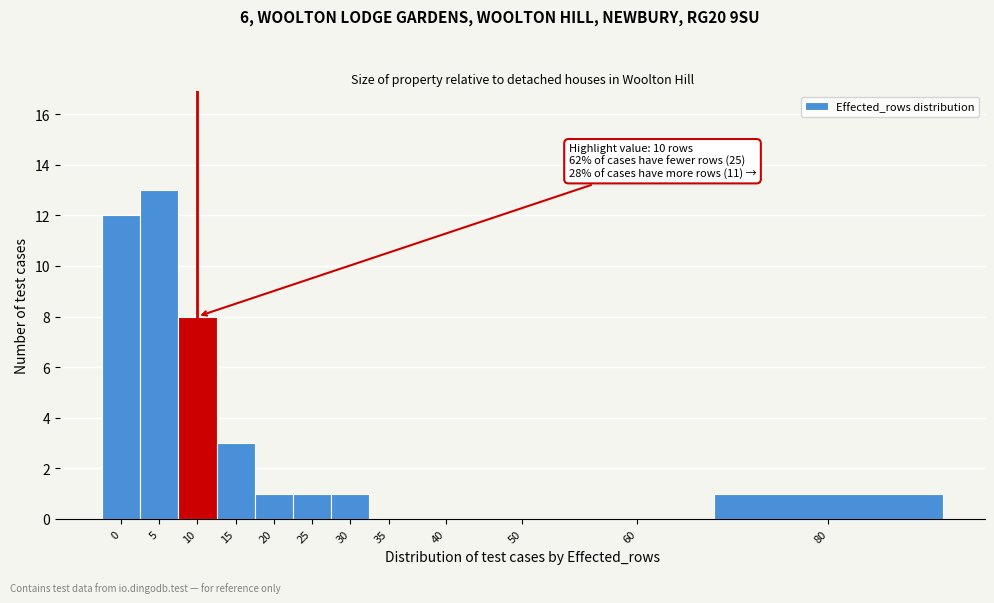

Reading left to right, list all the values displayed in this chart.

0=12	5=13	10=8	15=3	20=1	25=1	30=1	35=0	40=0	50=0	60=0	80=1